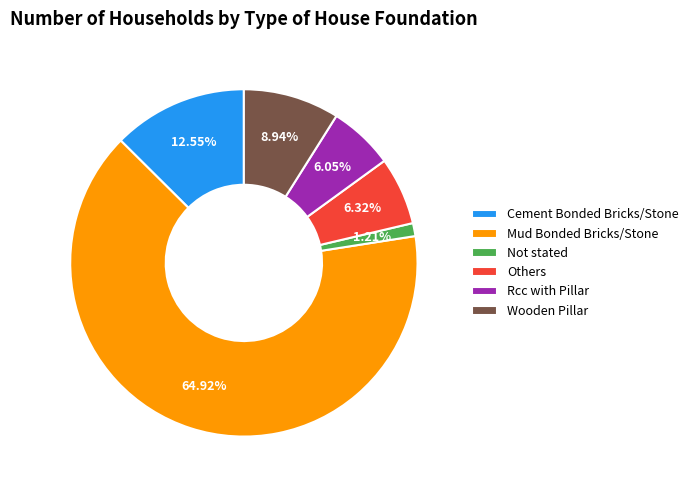

The Wooden Pillar slice represents 9% of the pie. True or false?

True